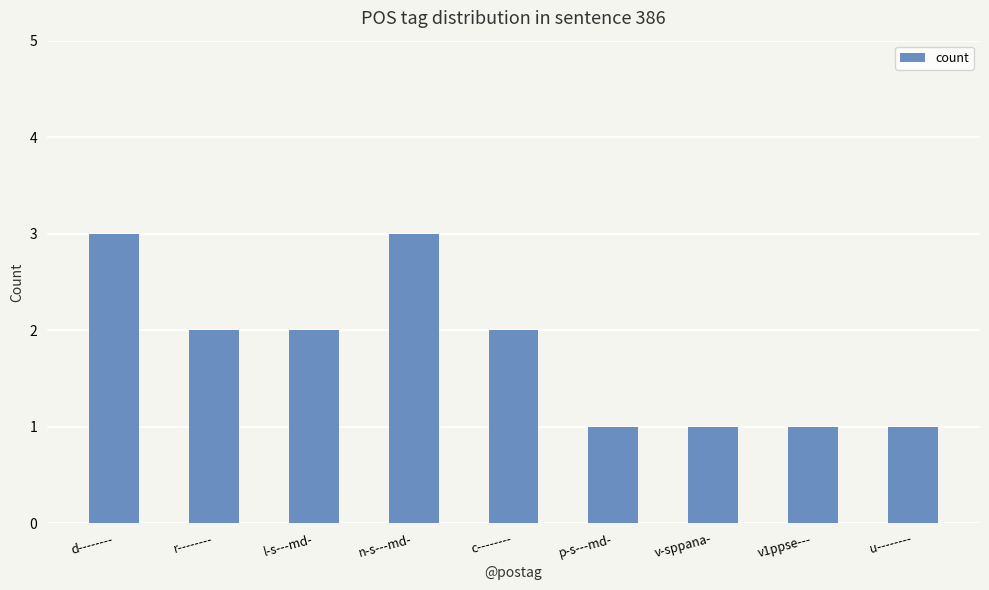

Read the value at r--------.

2